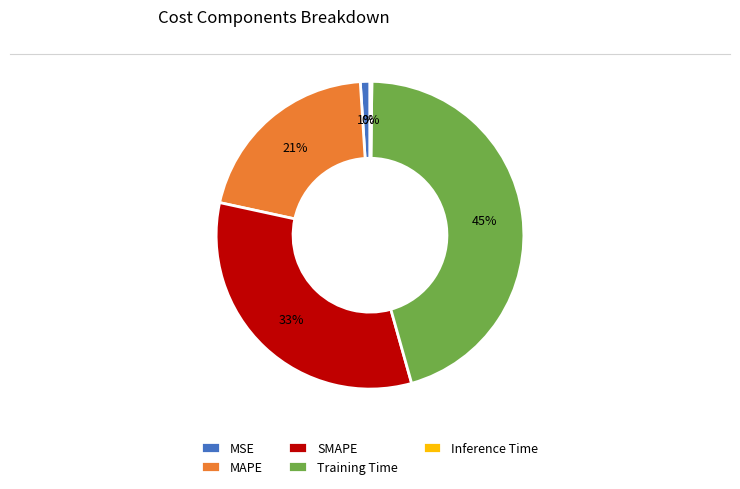

The Training Time slice represents 45% of the pie. True or false?

True